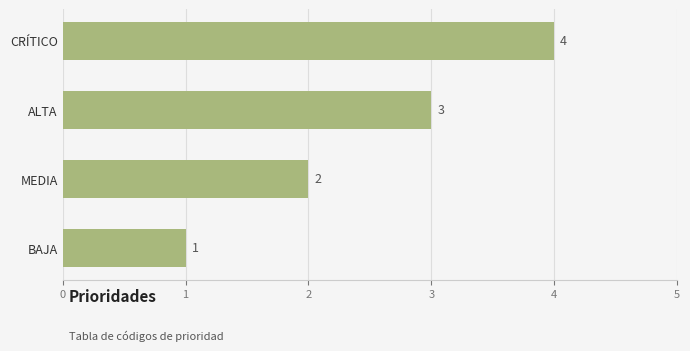

How many values are below 3?

2